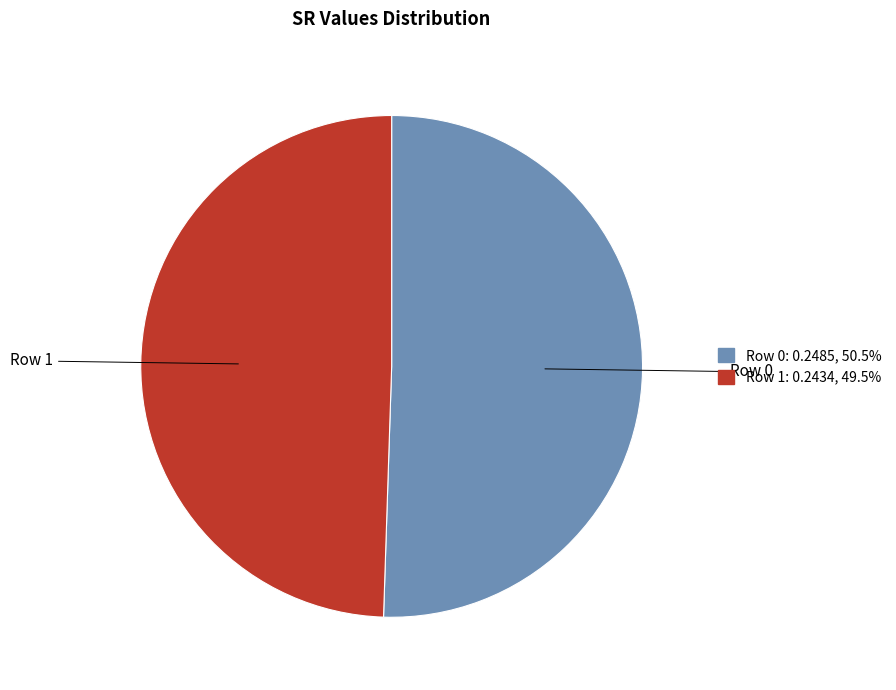

Between Row 1 and Row 0, which is larger?

Row 0